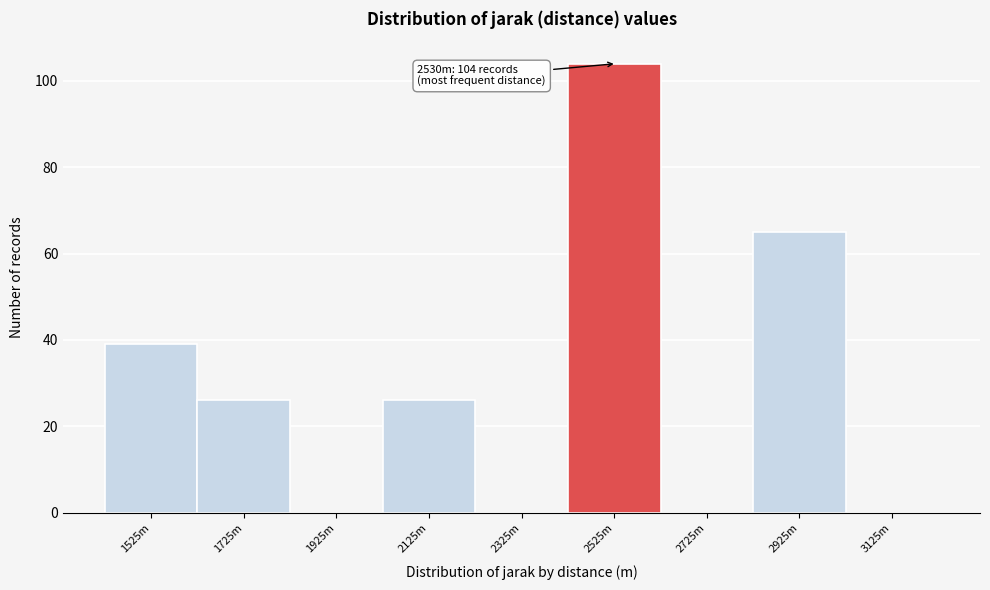

Reading left to right, transcribe all the data shown in this chart.

1525m=39	1725m=26	1925m=0	2125m=26	2325m=0	2525m=104	2725m=0	2925m=65	3125m=0